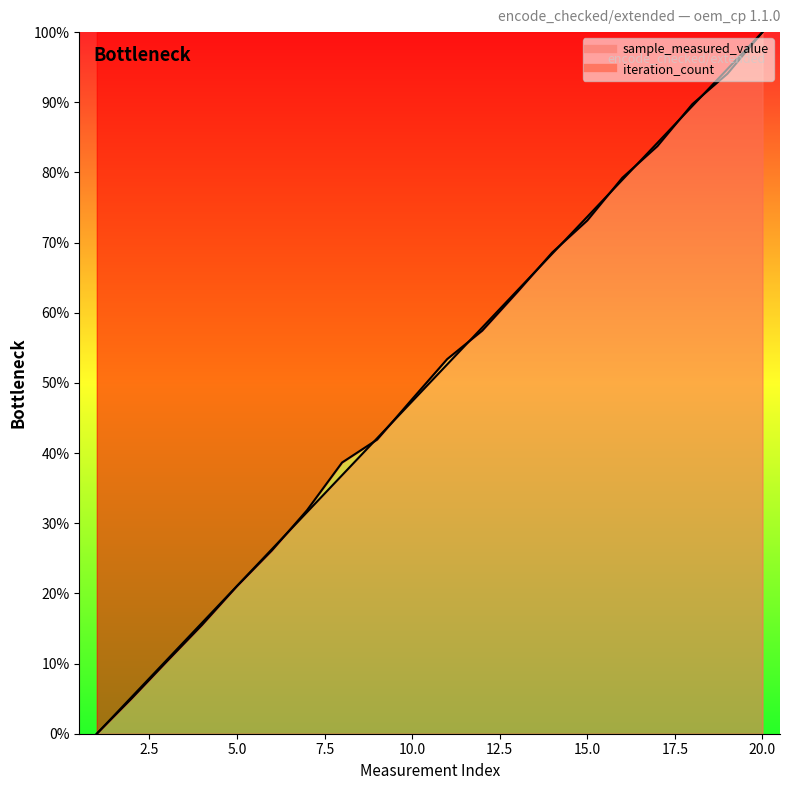

What is the average value of the sample_measured_value series?

50.0